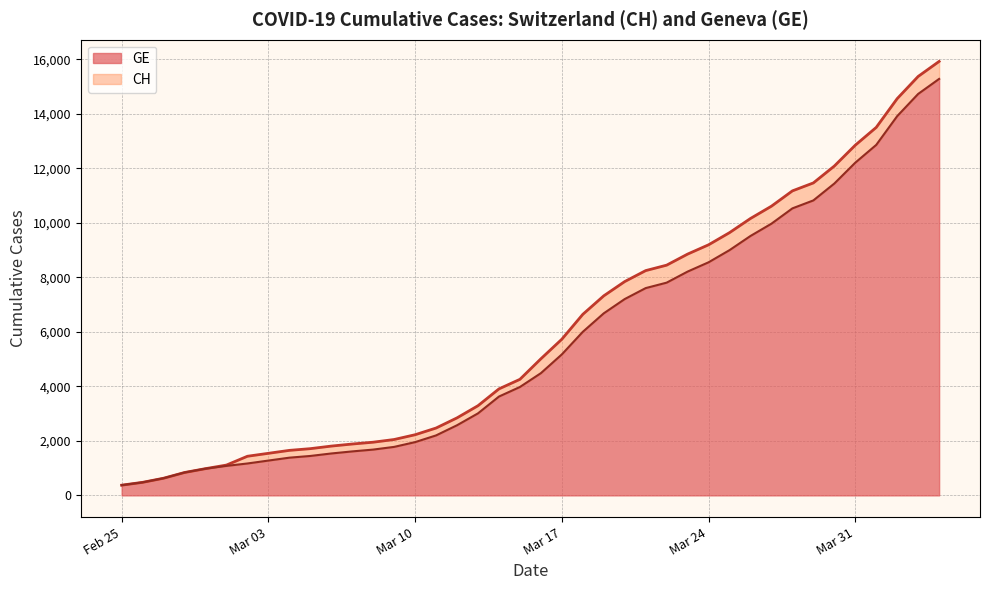

True or false: GE has more than 2 points higher than both neighbors.

False